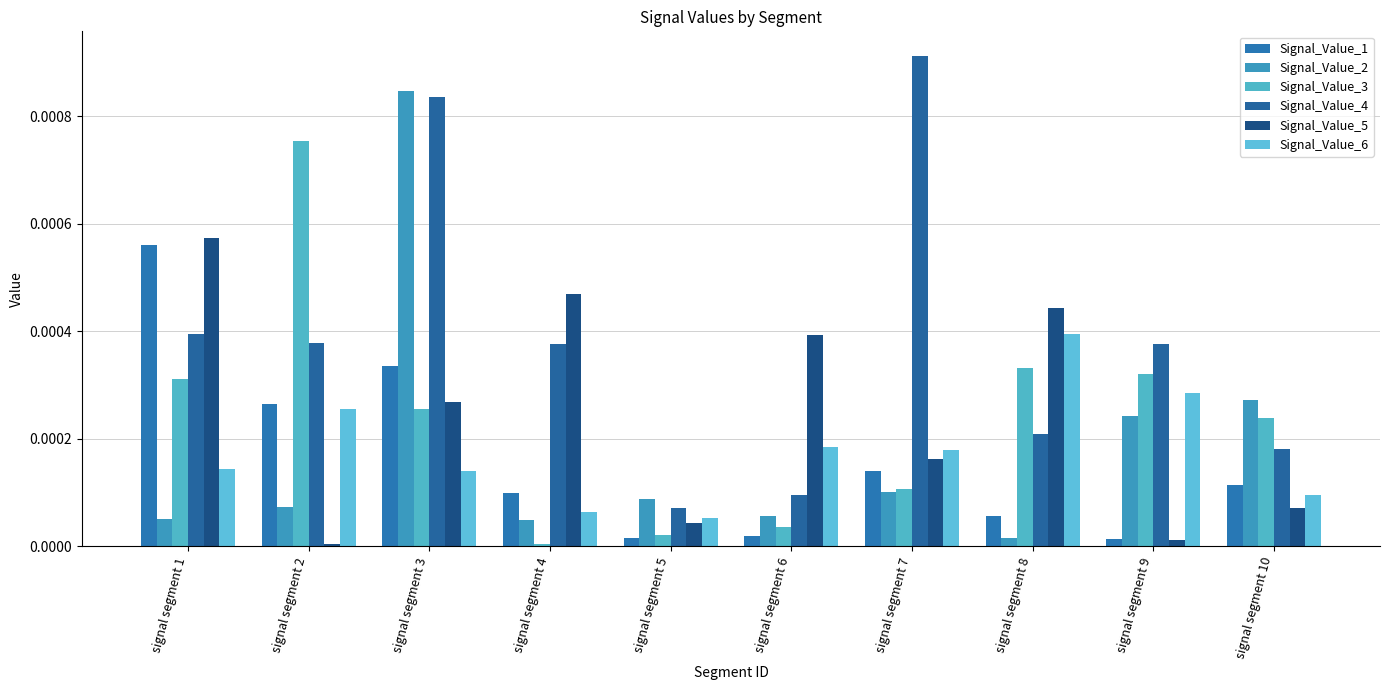

At signal segment 5, list the series in order from smallest to largest.

Signal_Value_1, Signal_Value_3, Signal_Value_5, Signal_Value_6, Signal_Value_4, Signal_Value_2